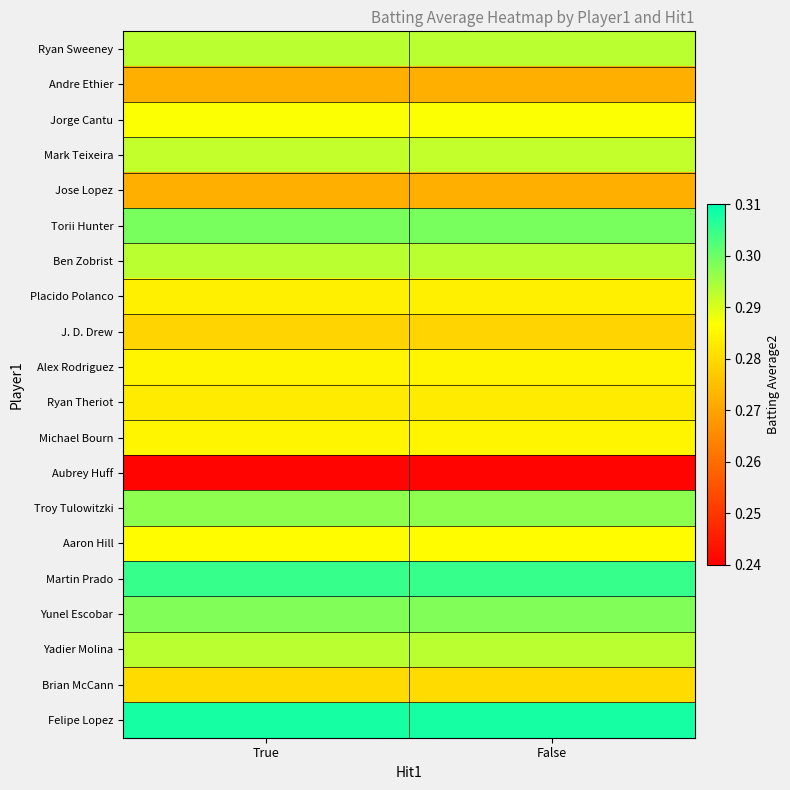

Which series has the largest total across all categories?

Felipe Lopez